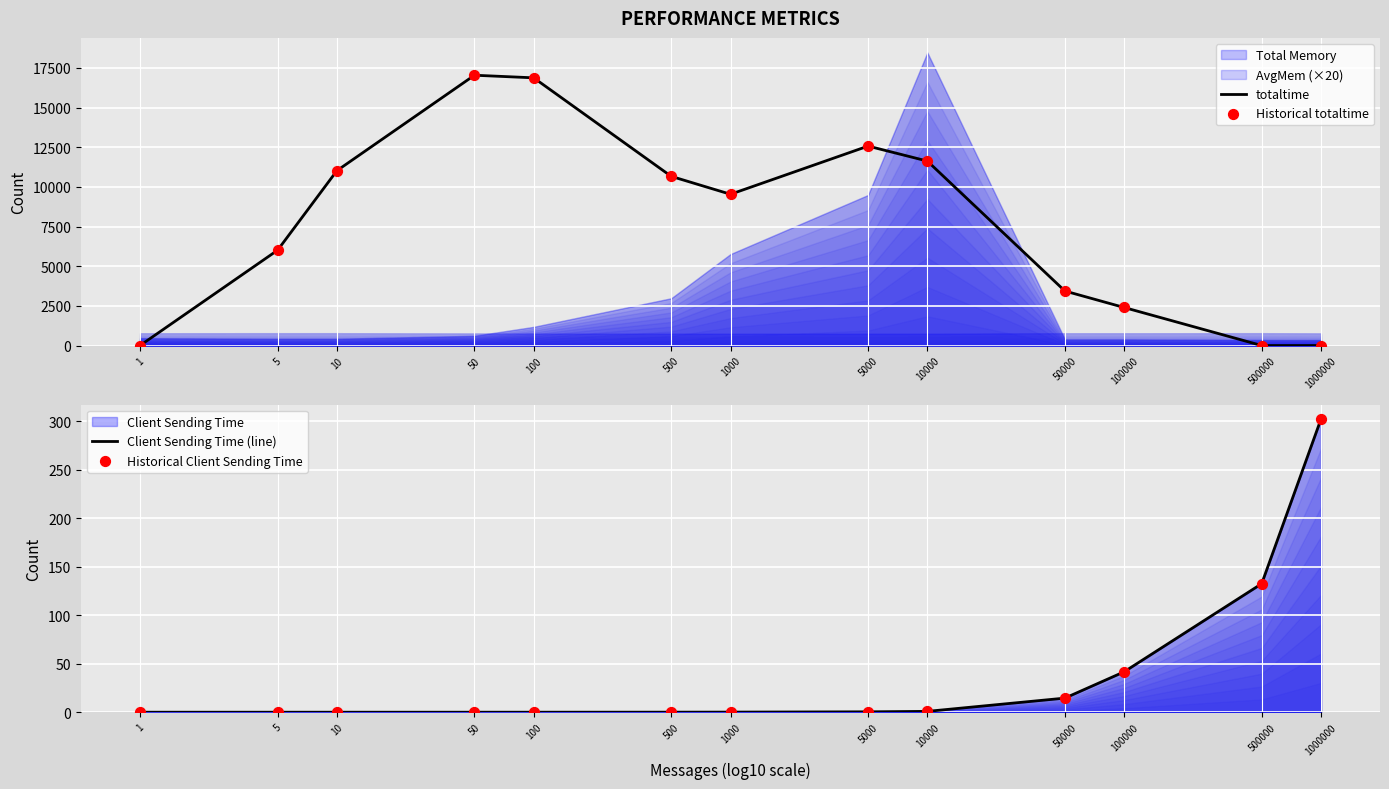

At which category is the sum across all series the highest?

50